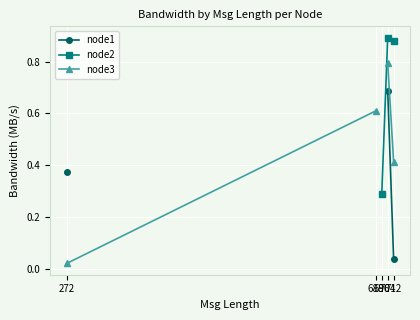

What is the total value across all series at 704?

2.4